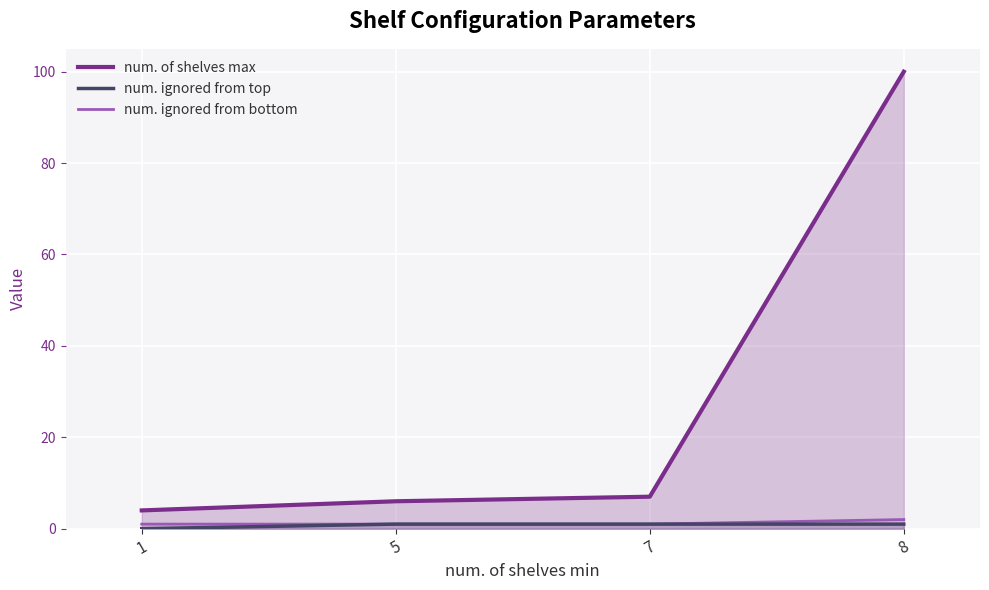

How many num. ignored from top values are between 1 and 2?

3